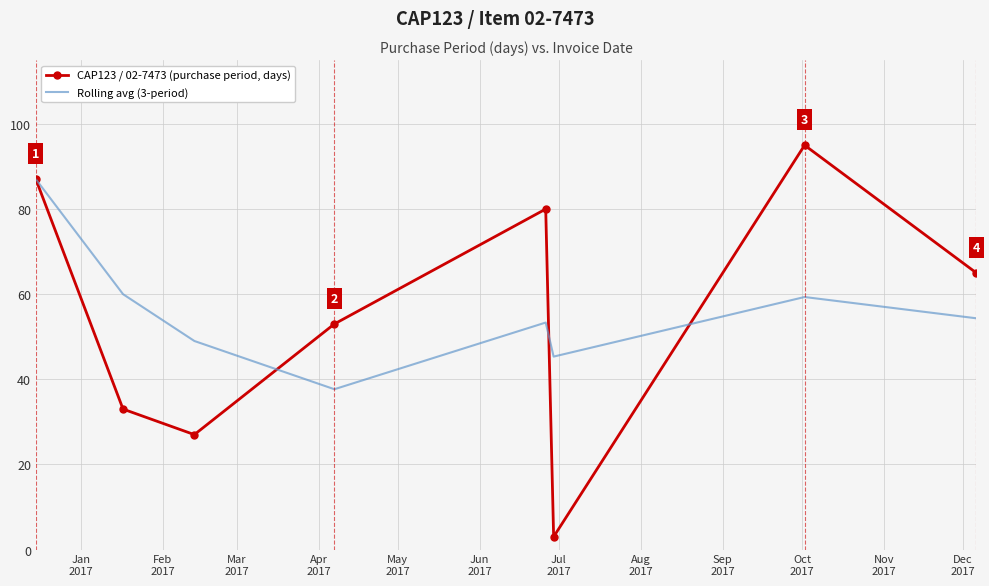

Which series has the widest spread of values?

CAP123 / 02-7473 (purchase period, days)